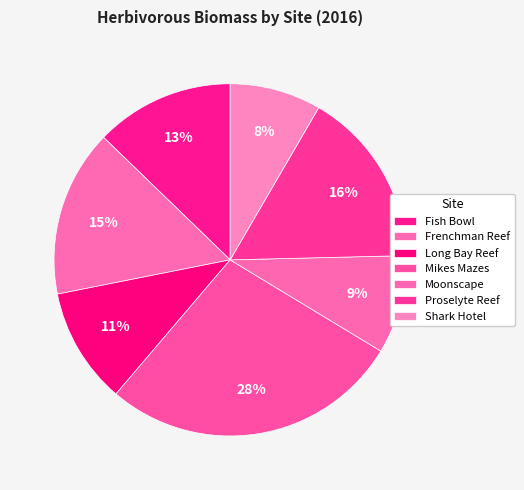

To the nearest percent, what is the combined percentage of Proselyte Reef and Long Bay Reef?

27%